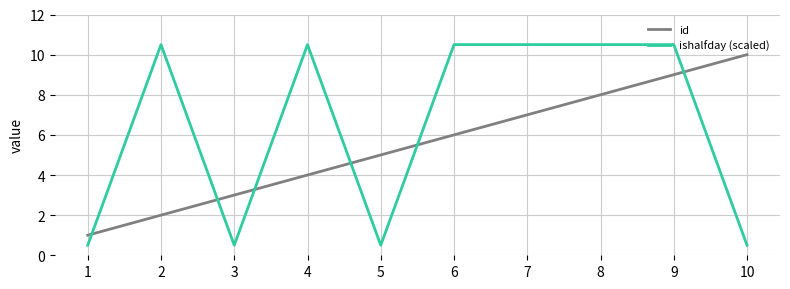

Which category has the highest value in the id series?

10